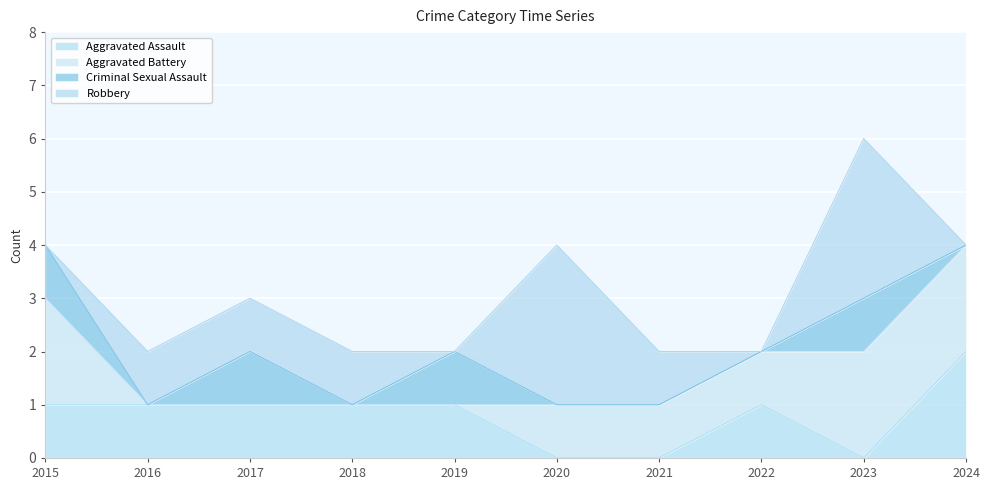

At 2015, list the series in order from smallest to largest.

Robbery, Aggravated Assault, Criminal Sexual Assault, Aggravated Battery